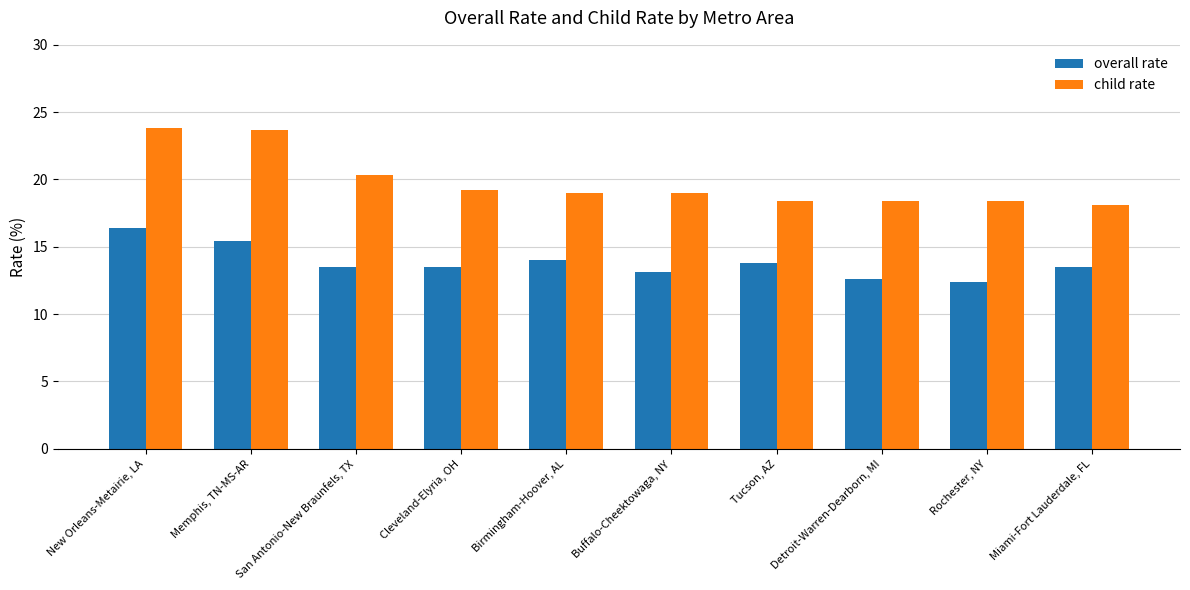

What are all the series names shown in the legend?

overall rate, child rate